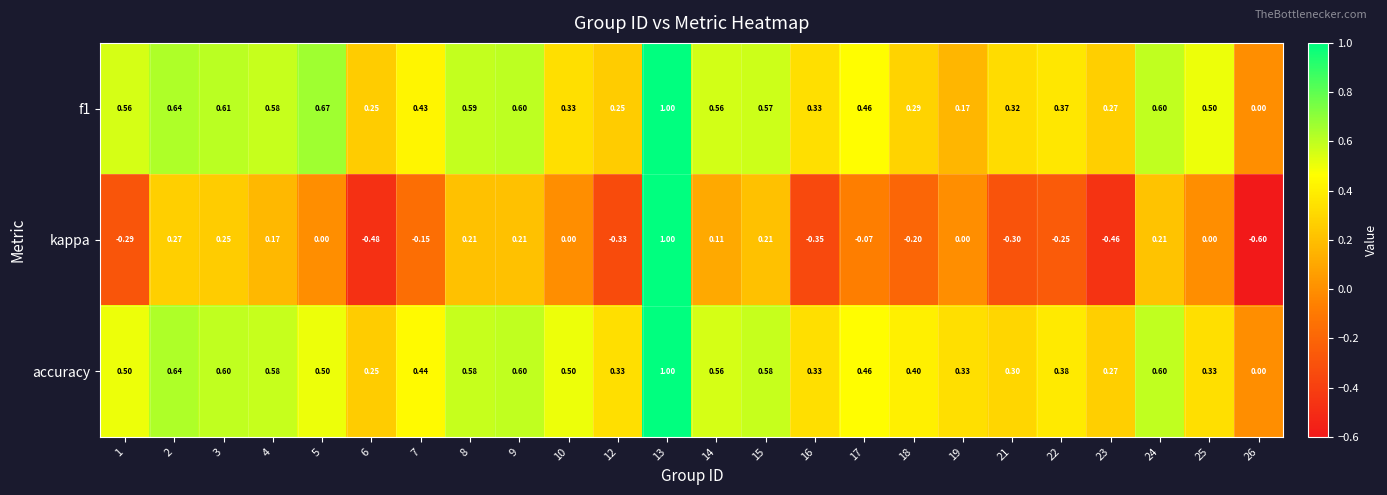

At which category is the sum across all series the highest?

13